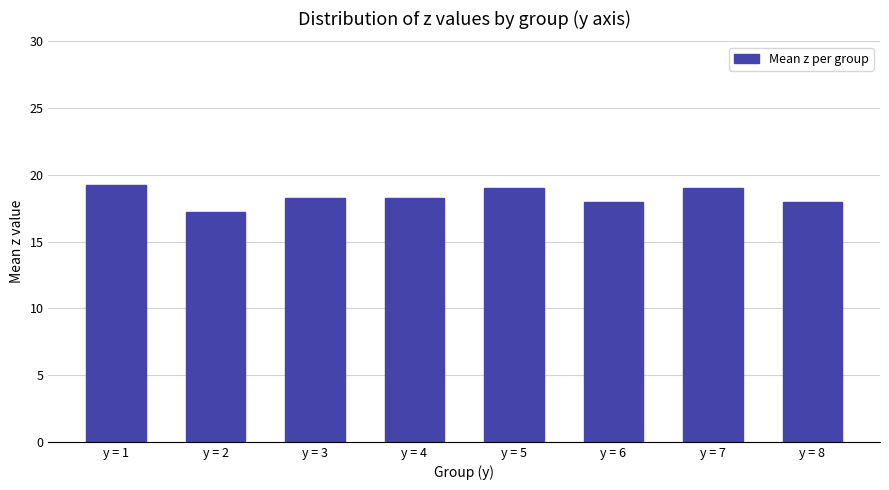

What is the change in value from y = 1 to y = 2?

-2.1